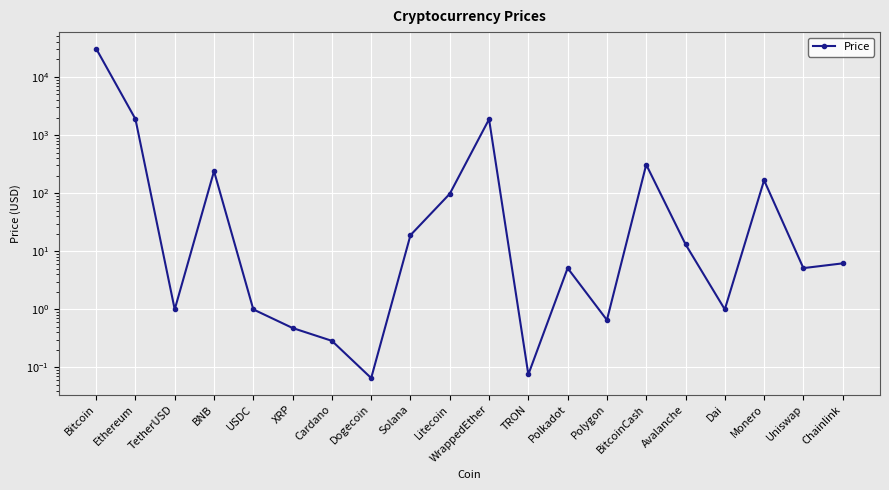

What is the sum of all values?

35435.1